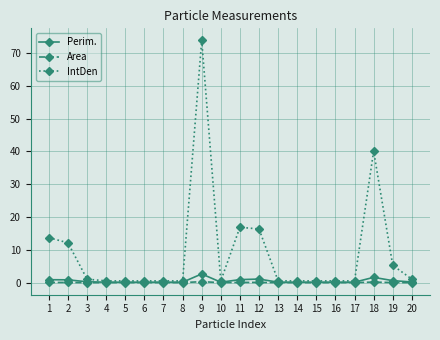

True or false: Perim. has more than 1 interior local peaks.

True